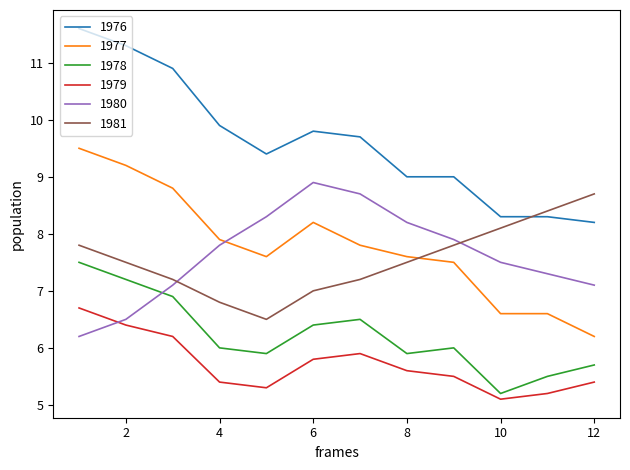

What are all the series names shown in the legend?

1976, 1977, 1978, 1979, 1980, 1981